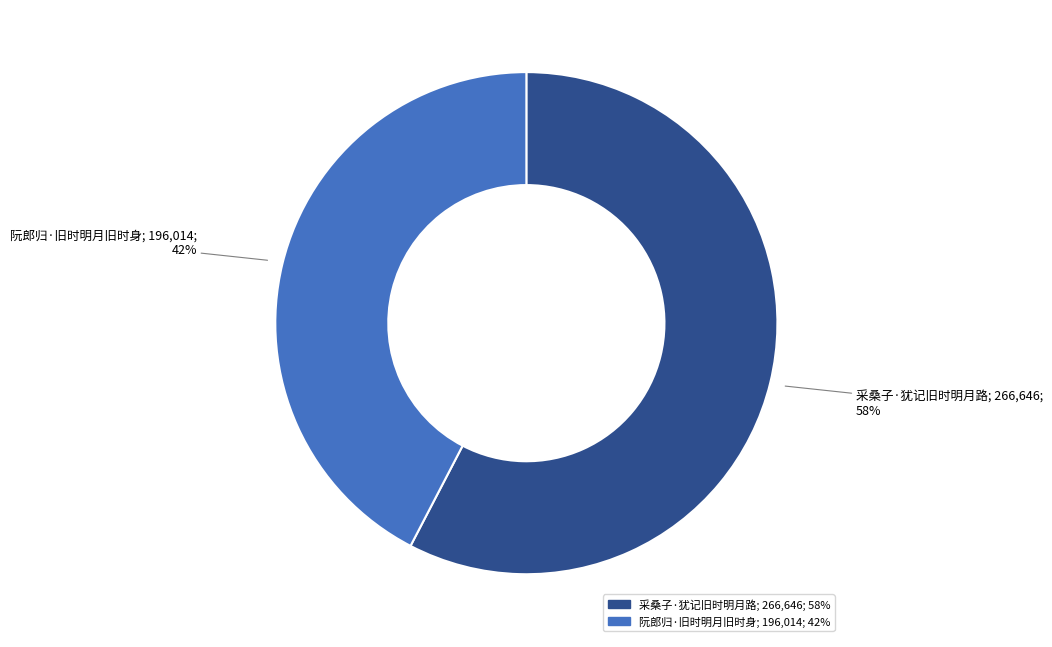

Is 采桑子·犹记旧时明月路 the majority of the pie?

Yes